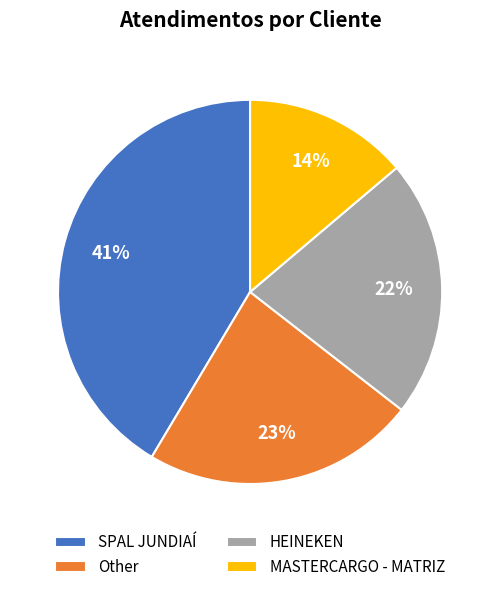

To the nearest percent, what is the combined percentage of Other and SPAL JUNDIAÍ?

64%